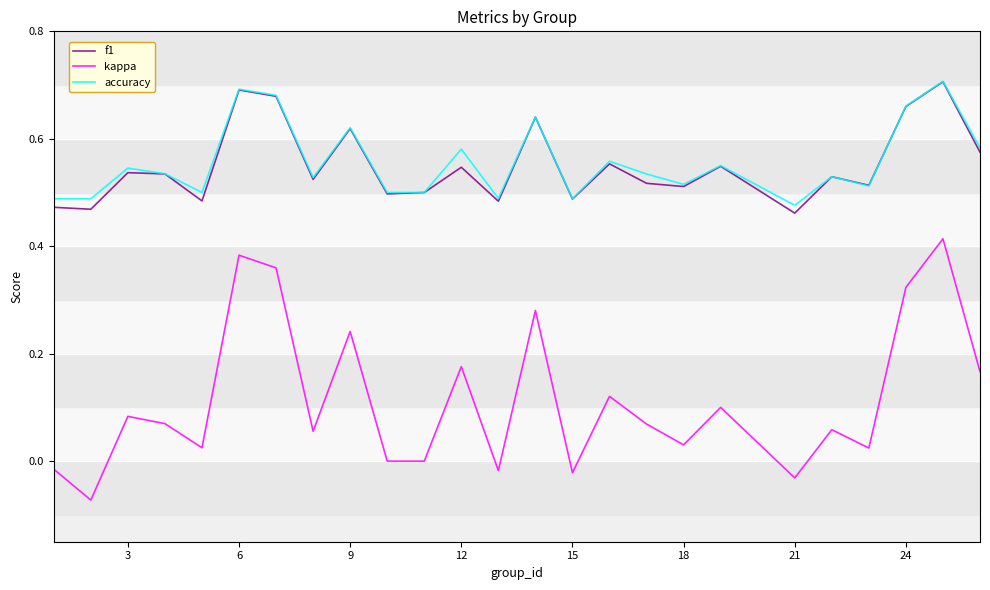

True or false: accuracy and kappa cross at least once.

False